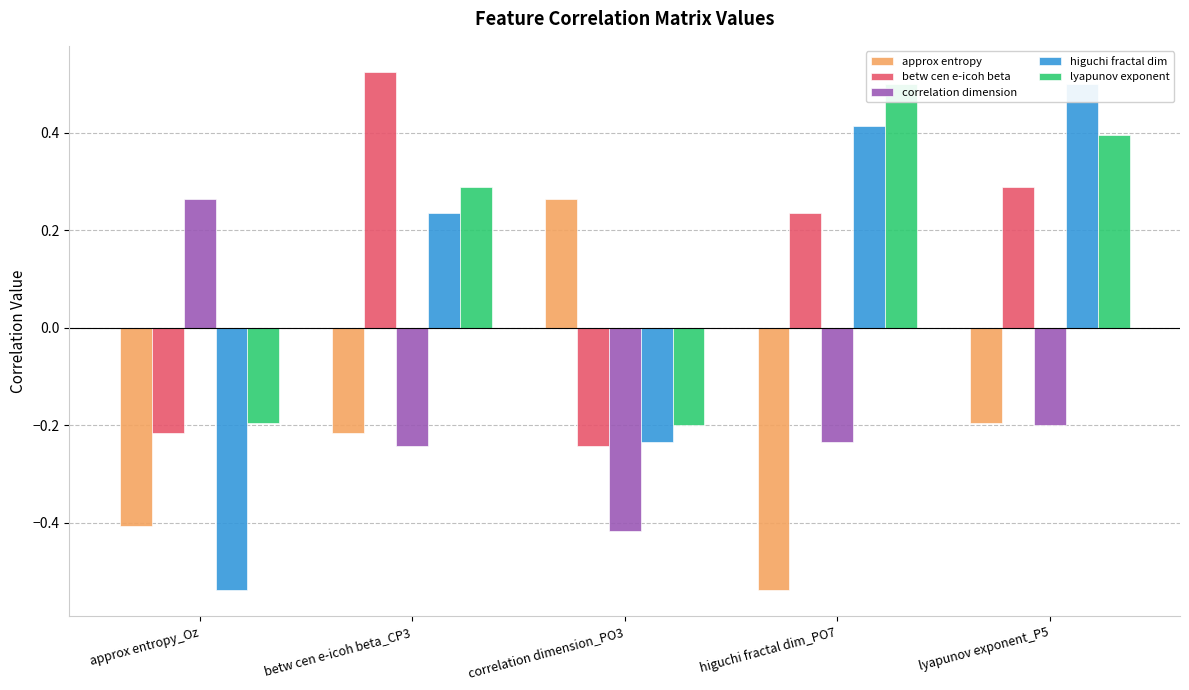

How many lyapunov exponent values are between 0 and 1?

3